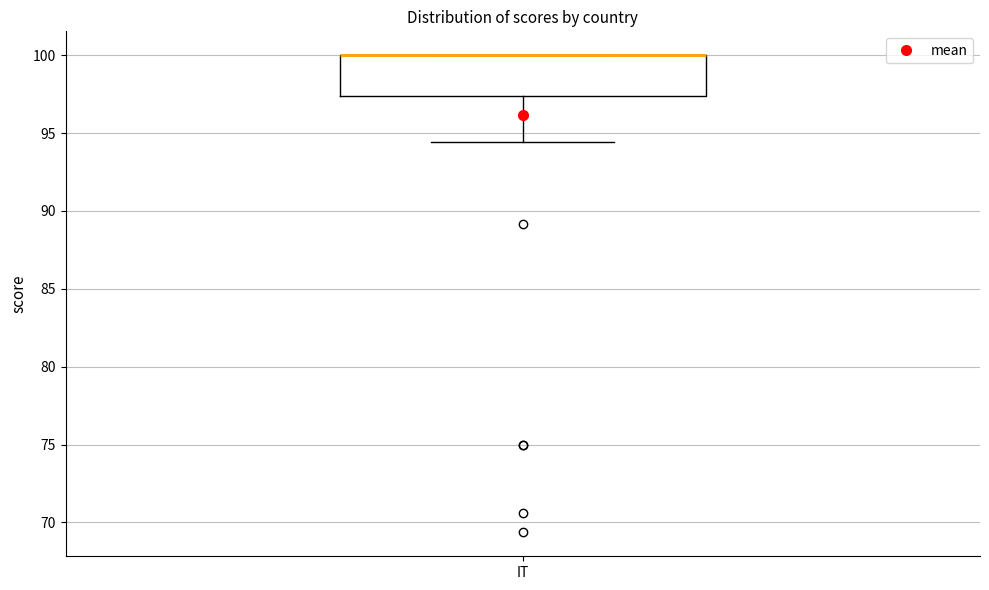

Read this box plot against the y-axis: the position of the median line, the range covered by the box, and the ends of both whiskers. The values are not printed on the chart, so give them approximately, as read against the axis.

median 100.0 (drawn on the box's upper edge), box 97.5 to 100.0, whiskers 94.5 to 100.0